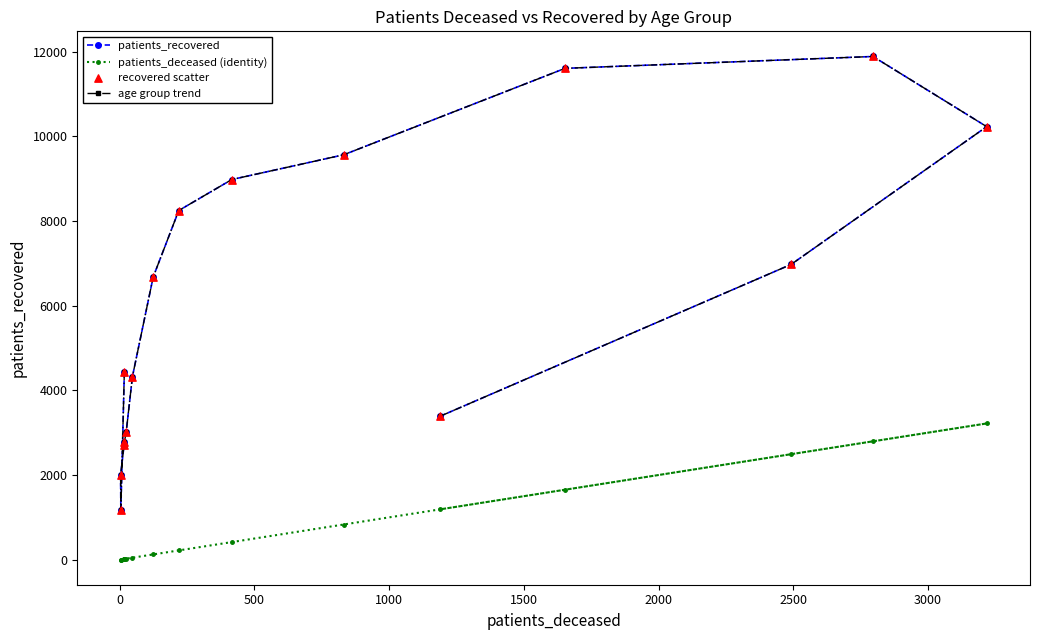

What is the total value across all series at 3000?

20152